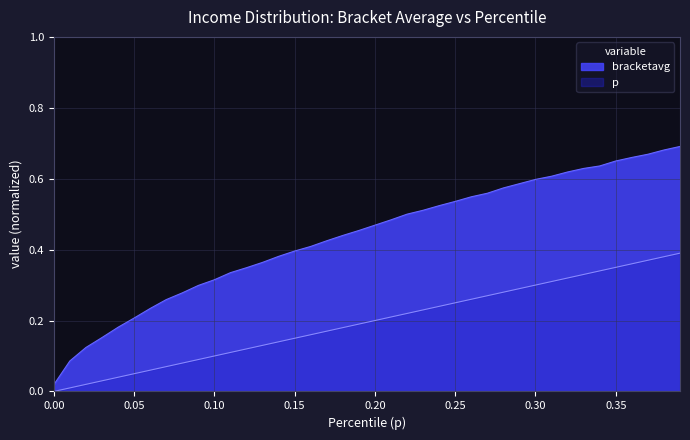

True or false: p and bracketavg cross at least once.

False